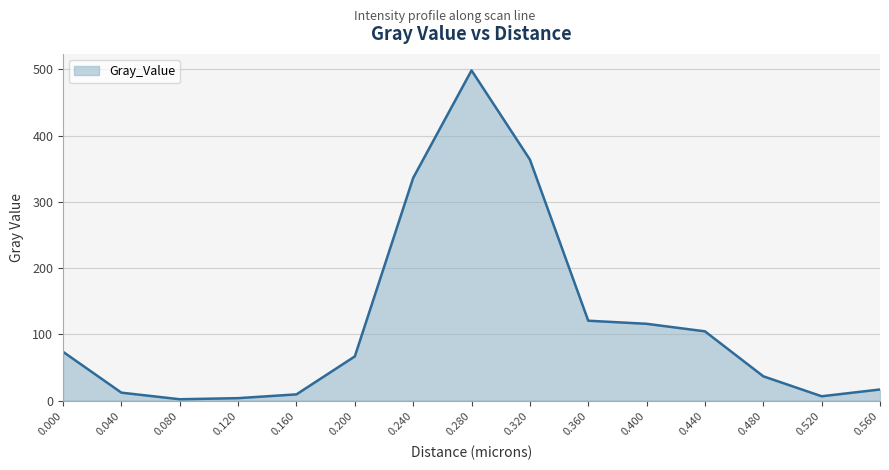

How many values exceed 66?

8